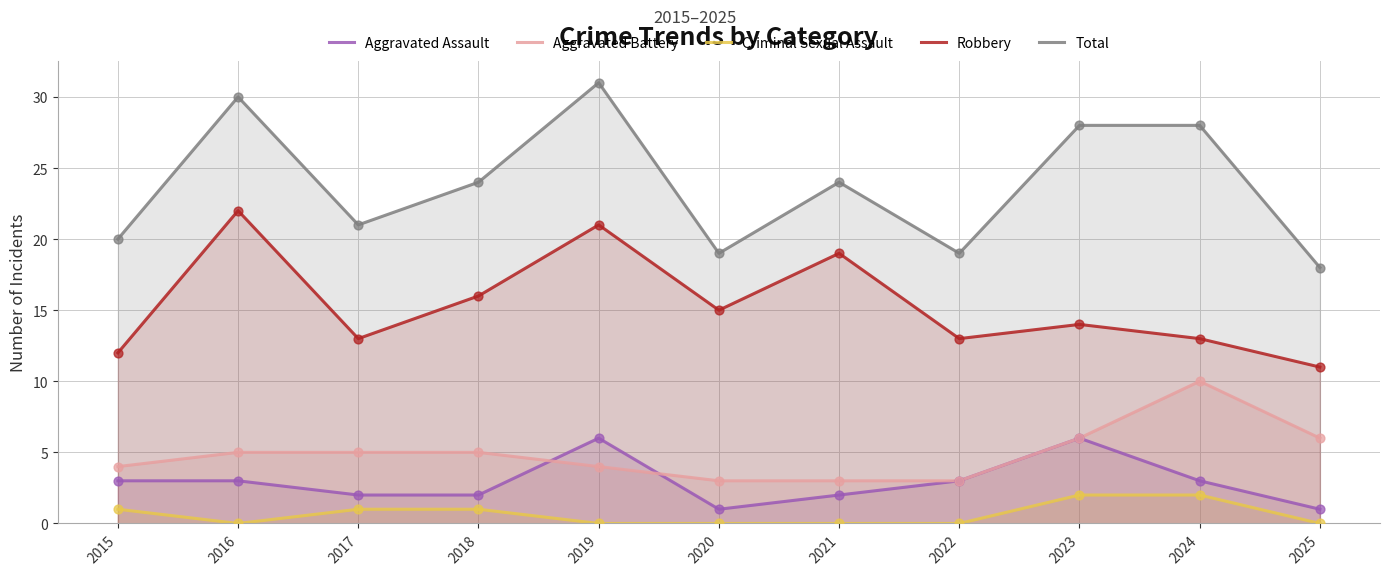

What are all the series names shown in the legend?

Aggravated Assault, Aggravated Battery, Criminal Sexual Assault, Robbery, Total